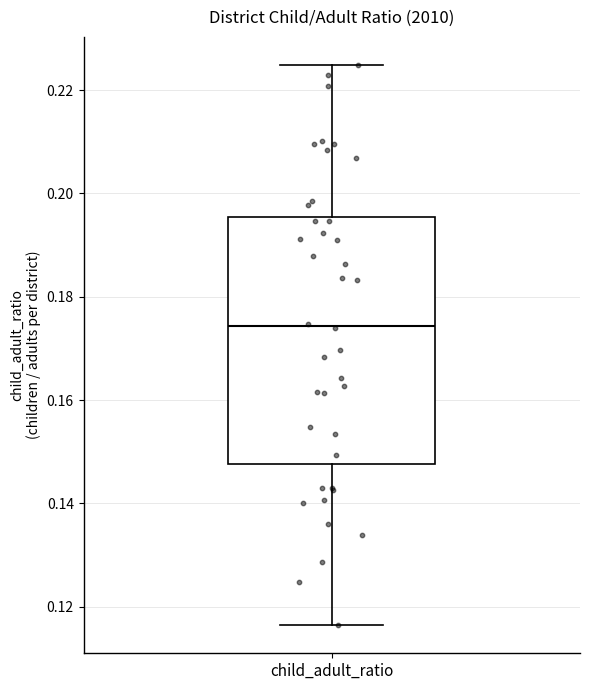

Where is the lower edge of the box for child_adult_ratio on the y-axis? The values are not printed on the chart, so give them approximately, as read against the axis.

0.148